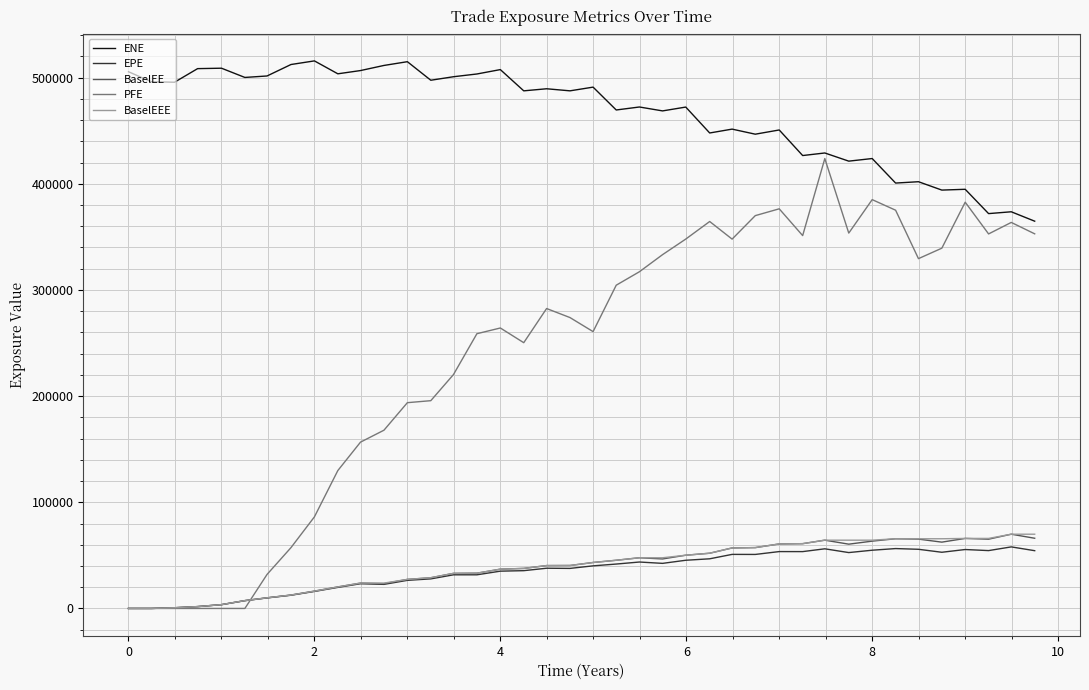

Which series has the largest total across all categories?

ENE